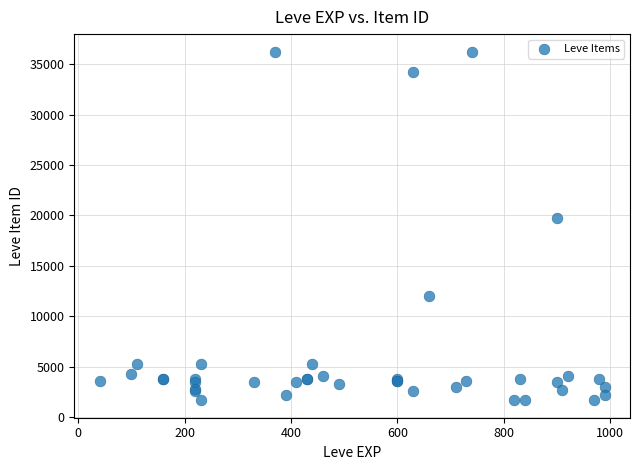

What Y value in the scatter plot is closest to 18967?

19744